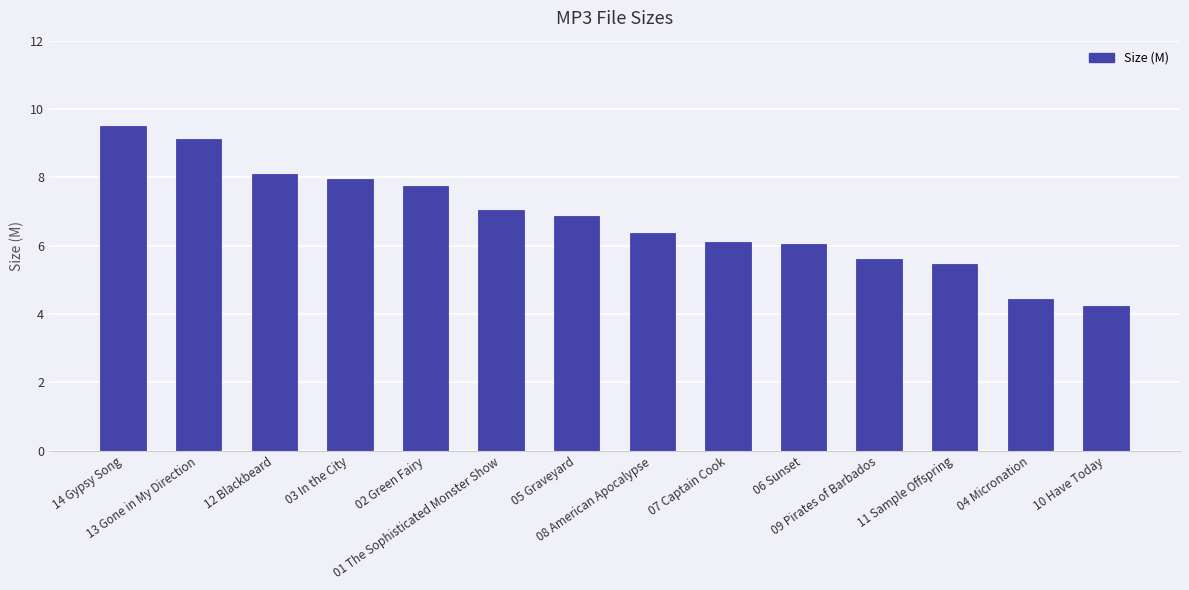

Which has a higher value, 06 Sunset or 08 American Apocalypse?

08 American Apocalypse